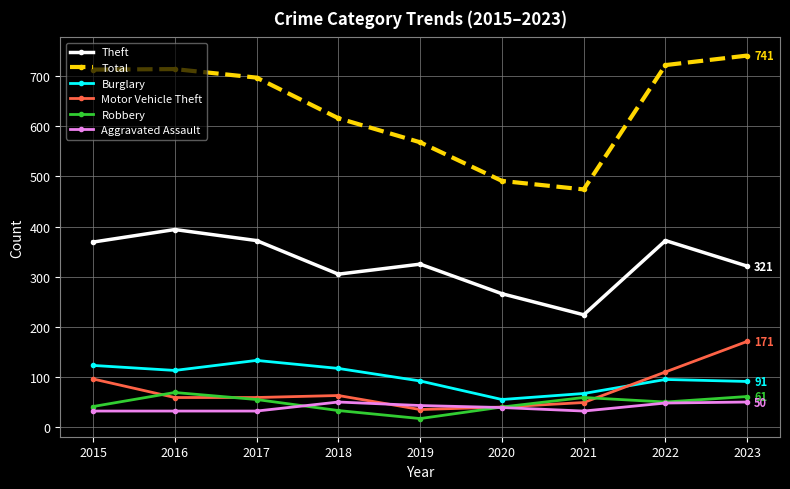

True or false: Motor Vehicle Theft has more than 2 points higher than both neighbors.

False